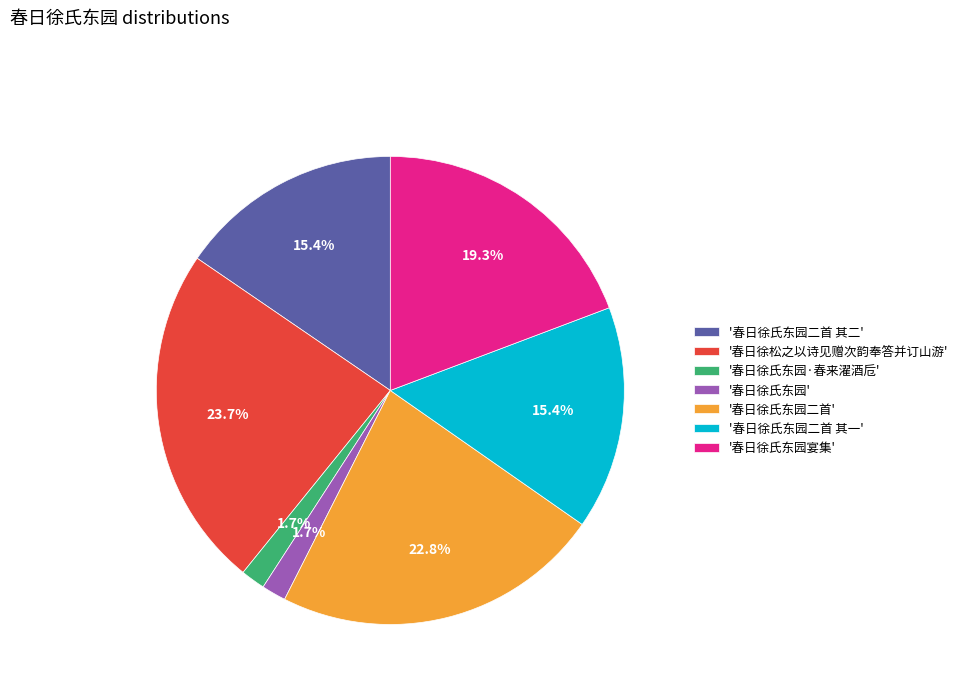

Which has a higher value, '春日徐氏东园二首 其二' or '春日徐氏东园二首'?

'春日徐氏东园二首'